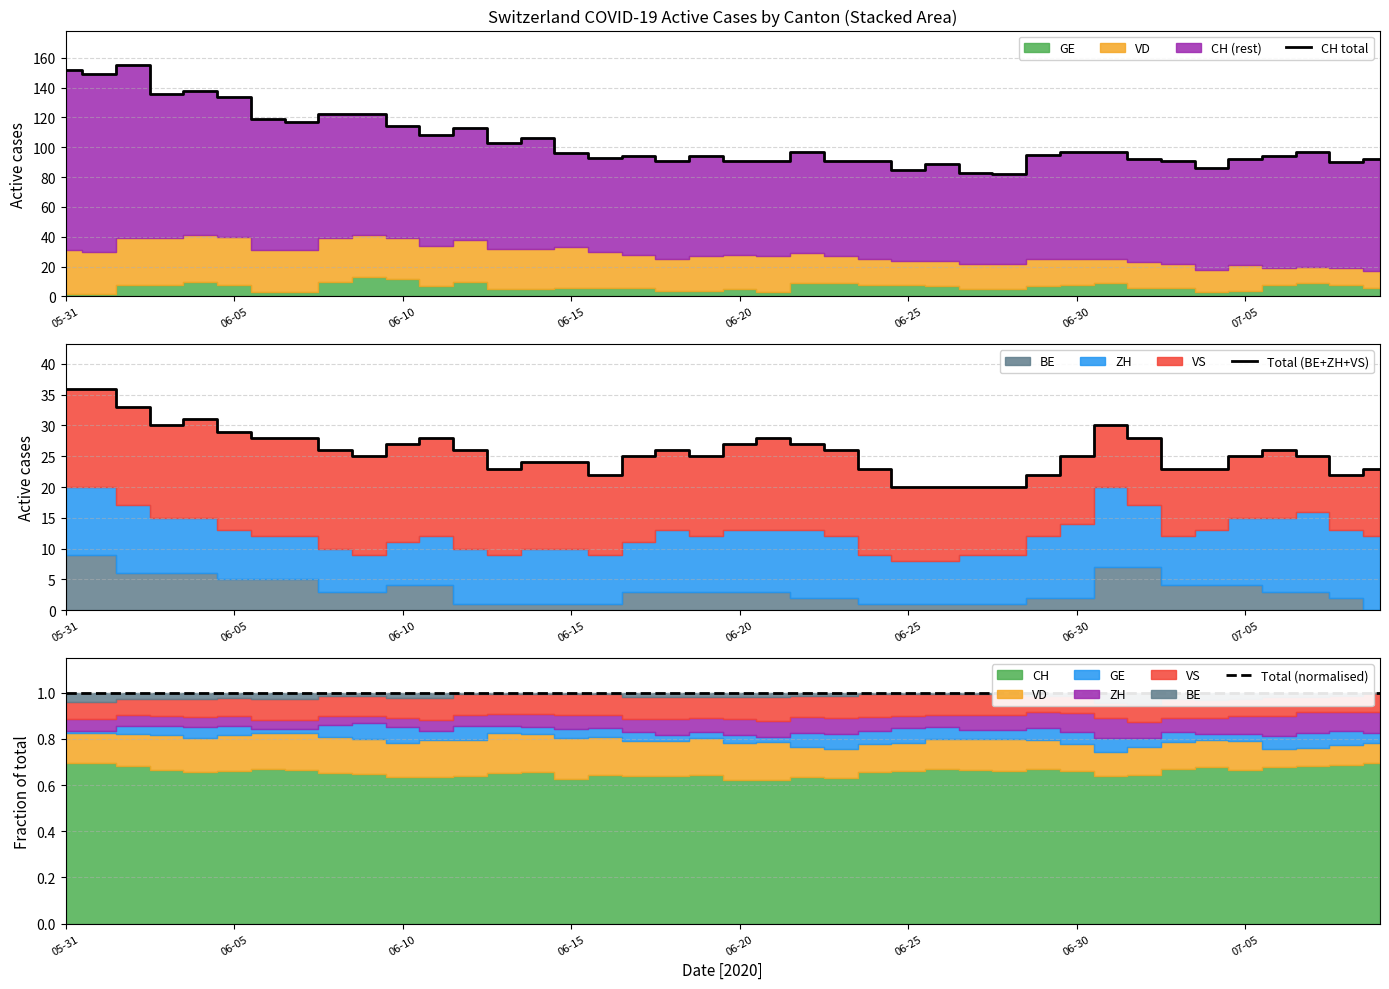

Does the chart have visible grid lines?

Yes